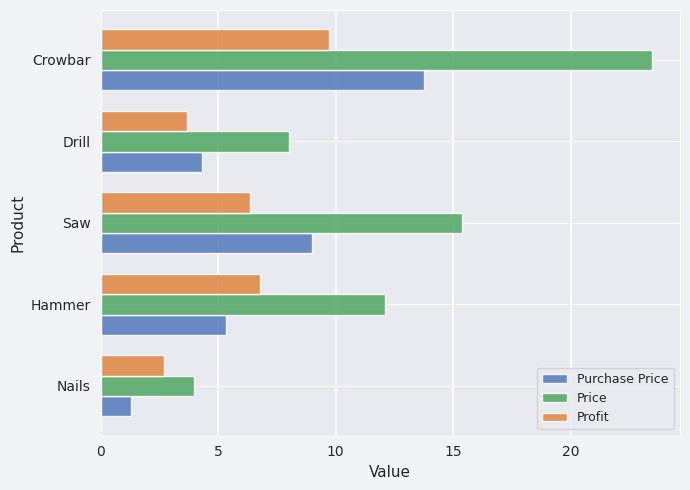

The value of Profit at Crowbar is 9.7. True or false?

True